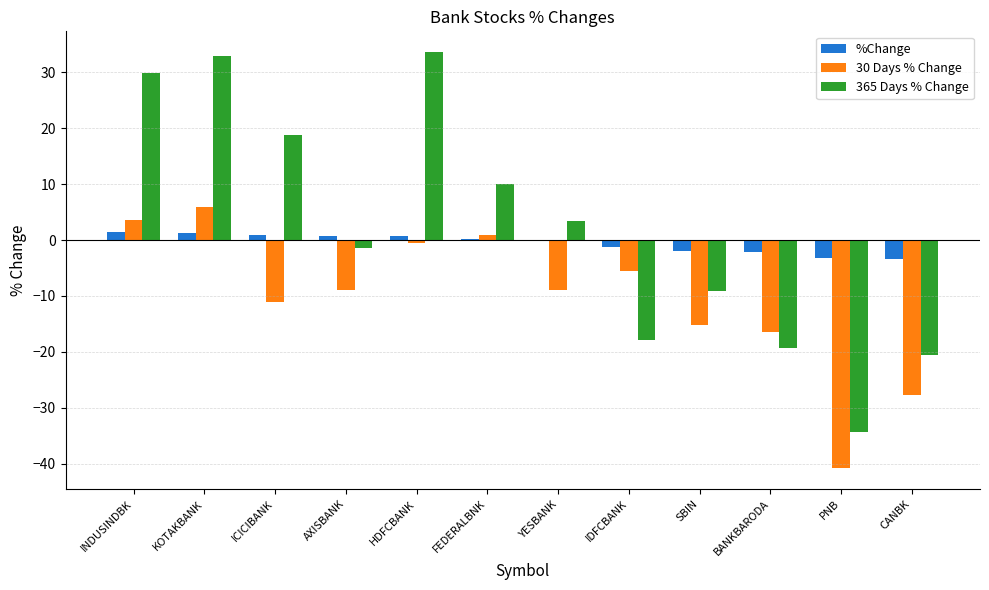

Is the value of 365 Days % Change at AXISBANK greater than the value of %Change at AXISBANK?

No